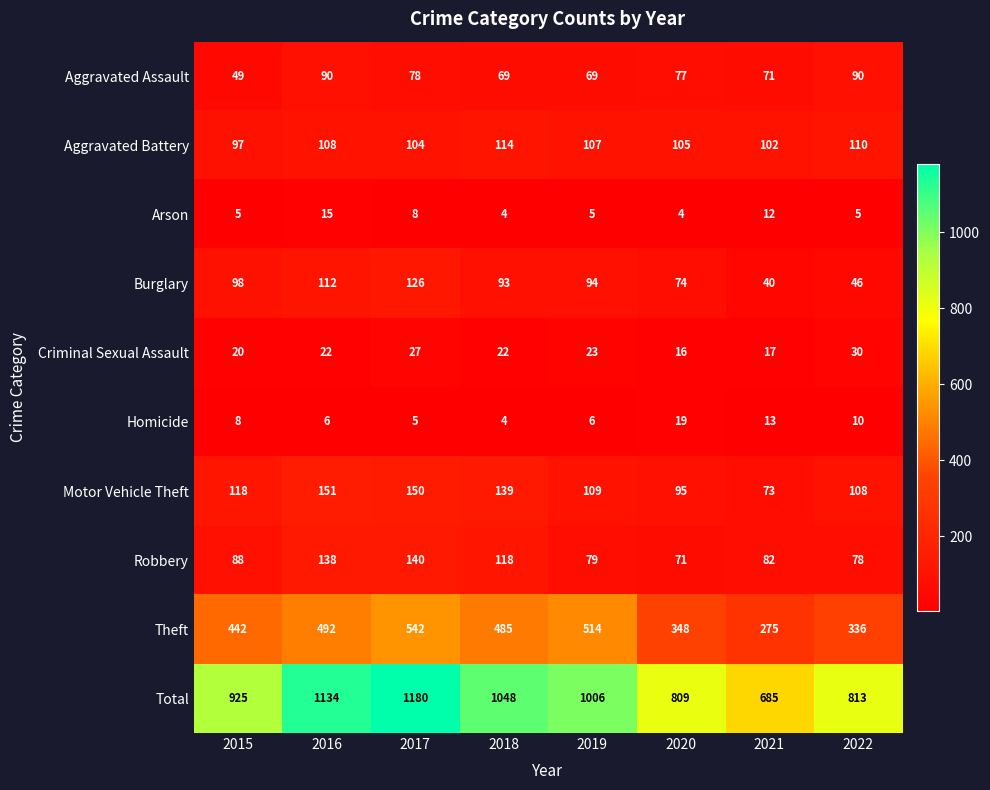

The value of Theft at 2017 is 542. True or false?

True